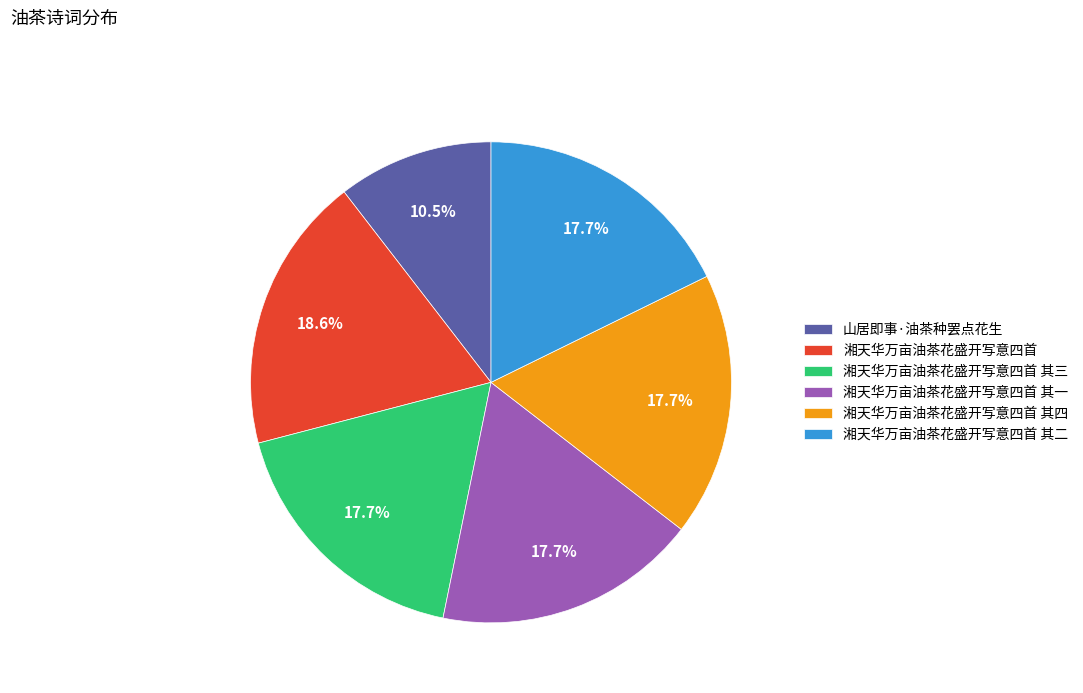

Does 山居即事·油茶种罢点花生 account for over 50% of the chart?

No